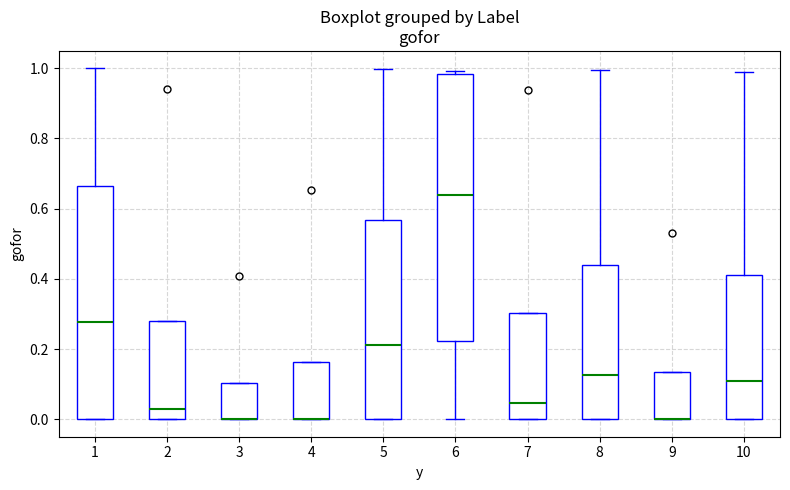

Reading left to right, transcribe this box plot: for each box, give where its median line is, the range the box spans, and where its two whiskers end, as read against the y-axis. The values are not printed on the chart, so give them approximately, as read against the axis.

1: median 0.28, box 0.00 to 0.66, whiskers 0.00 to 1.00
2: median 0.02, box 0.00 to 0.28, whiskers 0.00 to 0.28
3: median 0.00 (drawn on the box's lower edge), box 0.00 to 0.10, whiskers 0.00 to 0.10
4: median 0.00 (drawn on the box's lower edge), box 0.00 to 0.16, whiskers 0.00 to 0.16
5: median 0.22, box 0.00 to 0.56, whiskers 0.00 to 1.00
6: median 0.64, box 0.22 to 0.98, whiskers 0.00 to 1.00
7: median 0.04, box 0.00 to 0.30, whiskers 0.00 to 0.30
8: median 0.12, box 0.00 to 0.44, whiskers 0.00 to 1.00
9: median 0.00 (drawn on the box's lower edge), box 0.00 to 0.14, whiskers 0.00 to 0.14
10: median 0.10, box 0.00 to 0.42, whiskers 0.00 to 1.00